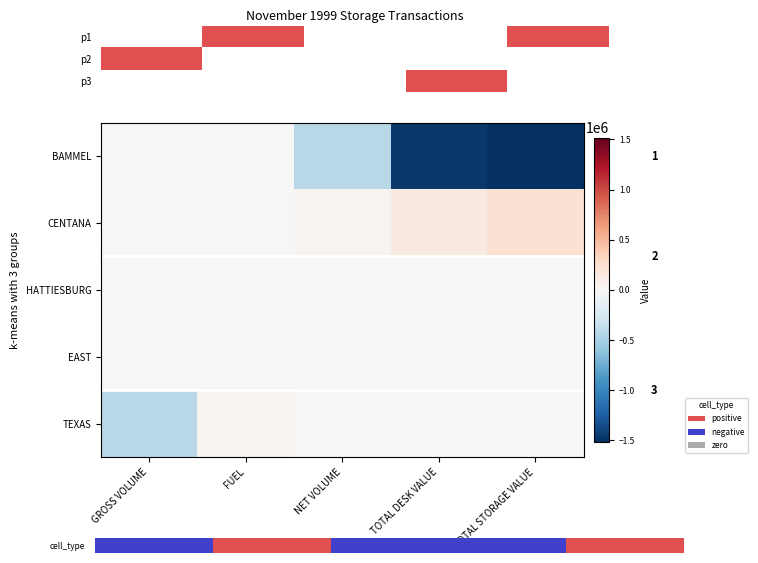

List the labels in order of HATTIESBURG value, largest first.

GROSS VOLUME, FUEL, NET VOLUME, TOTAL DESK VALUE, TOTAL STORAGE VALUE